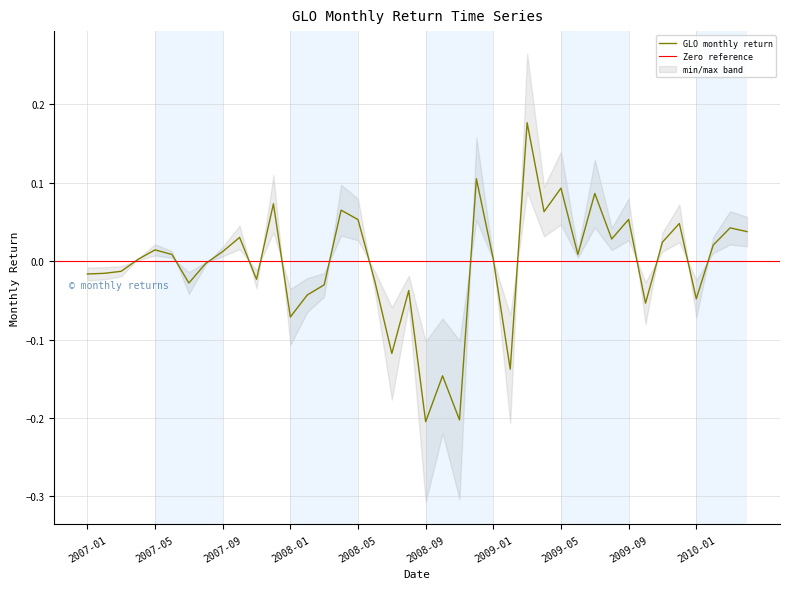

Rank the categories by value from highest to lowest.

2009-03, 2008-12, 2009-05, 2009-07, 2007-12, 2008-04, 2009-04, 2009-09, 2008-05, 2009-12, 2010-03, 2010-04, 2007-10, 2009-08, 2009-11, 2010-02, 2007-05, 2007-09, 2007-06, 2009-06, 2007-04, 2009-01, 2007-08, 2007-03, 2007-02, 2007-01, 2007-11, 2008-06, 2007-07, 2008-03, 2008-08, 2008-02, 2010-01, 2009-10, 2008-01, 2008-07, 2009-02, 2008-10, 2008-11, 2008-09